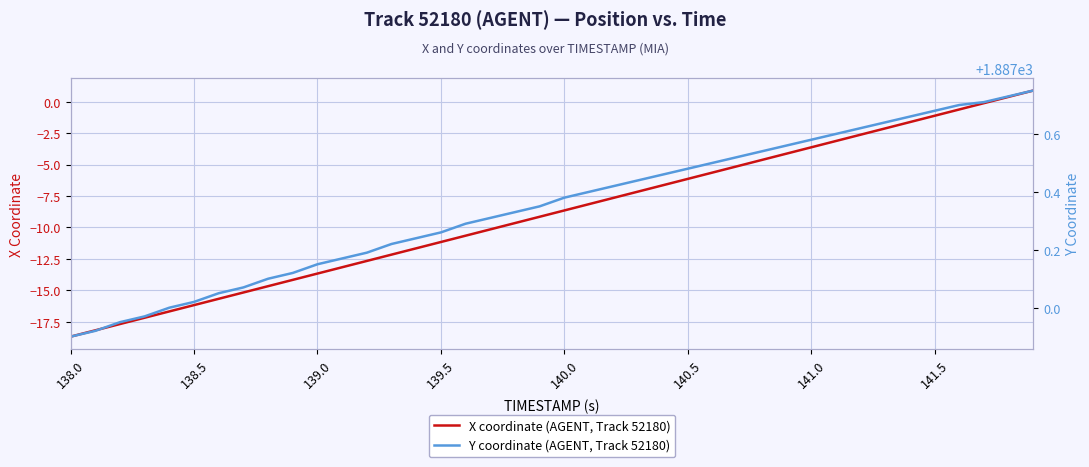

Which category has the lowest value in the X coordinate (AGENT, Track 52180) series?

138.0